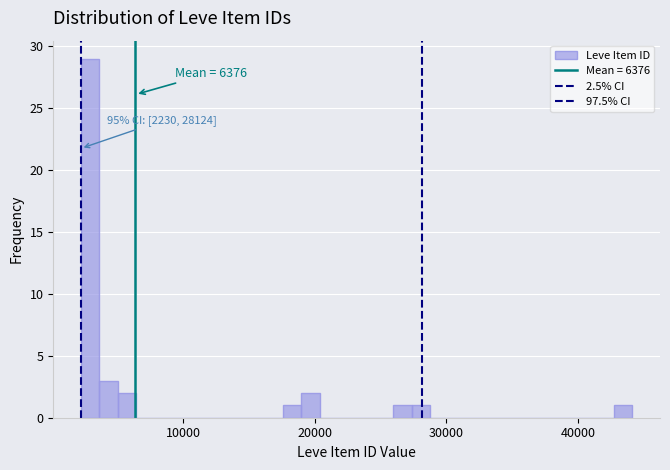

Read against the x-axis, roughly where is the centre of the tallest bar?

3000